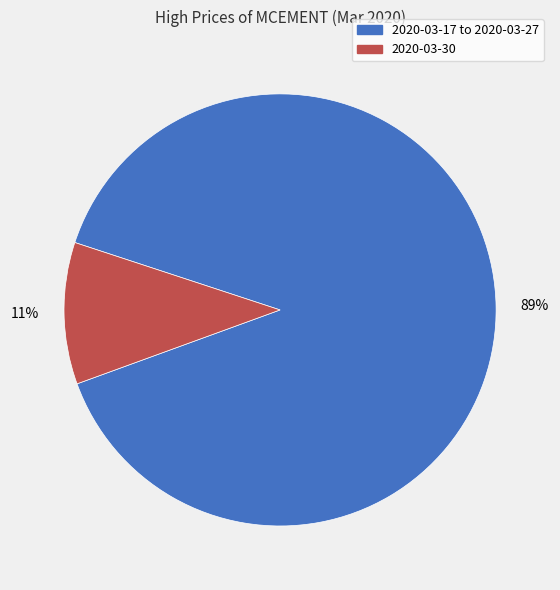

Is there any slice that represents more than half of the pie?

Yes